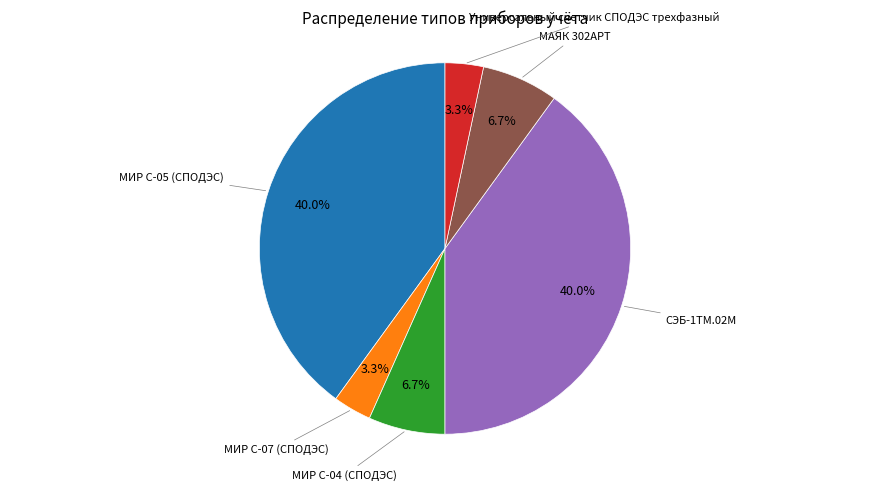

Is there a majority slice in this chart?

No